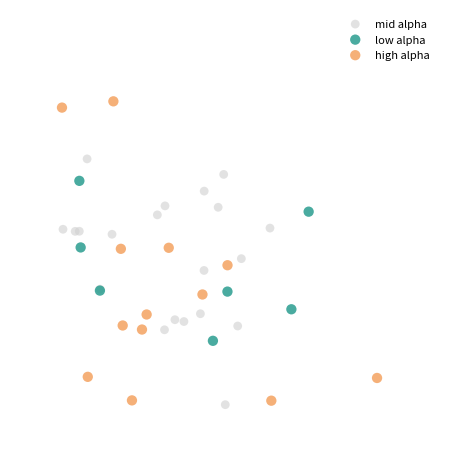

Which series reaches the maximum Y coordinate?

high alpha